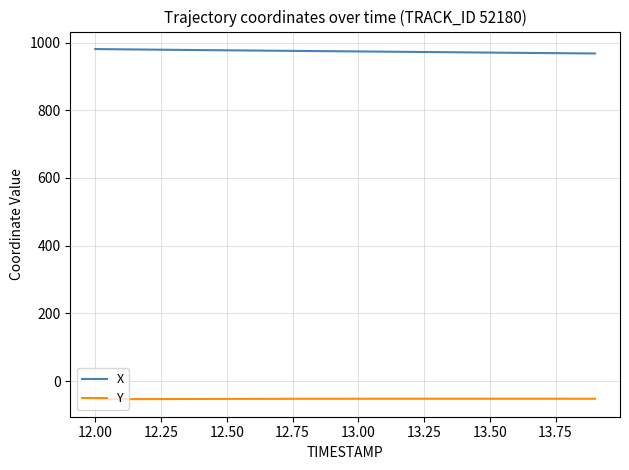

Rank the series by their average value, from highest to lowest.

X, Y